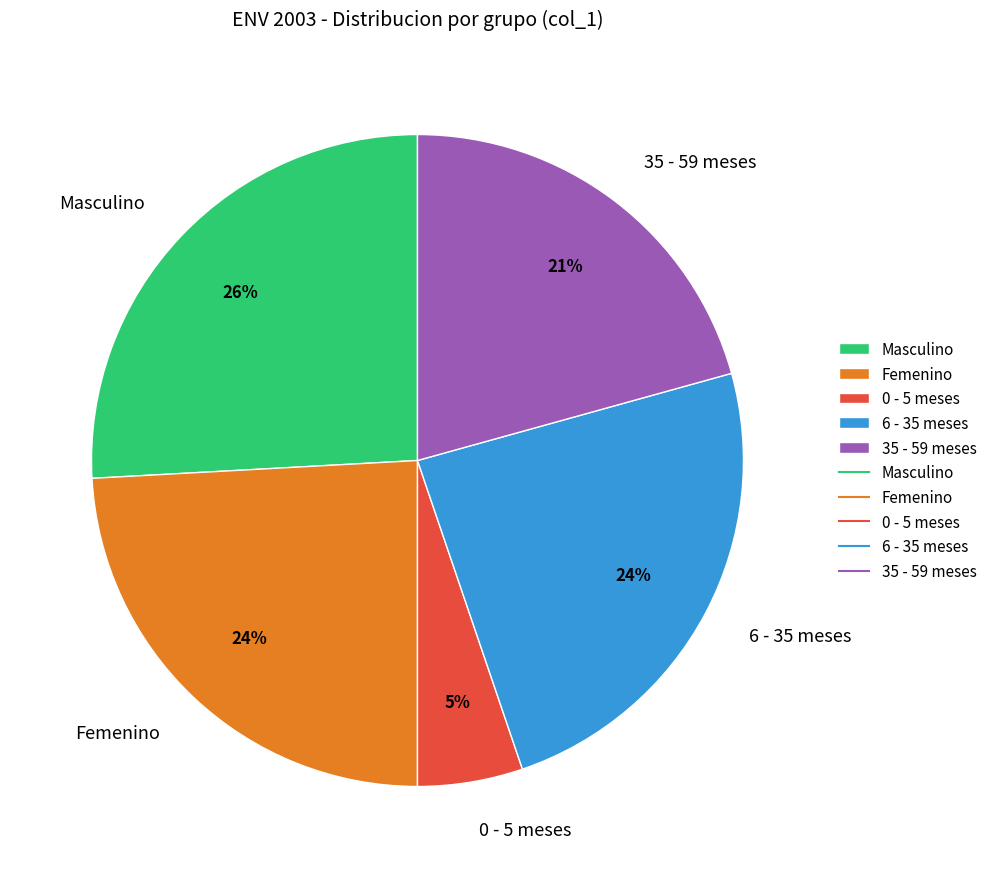

Do 35 - 59 meses and 0 - 5 meses together represent more than half of the pie?

No